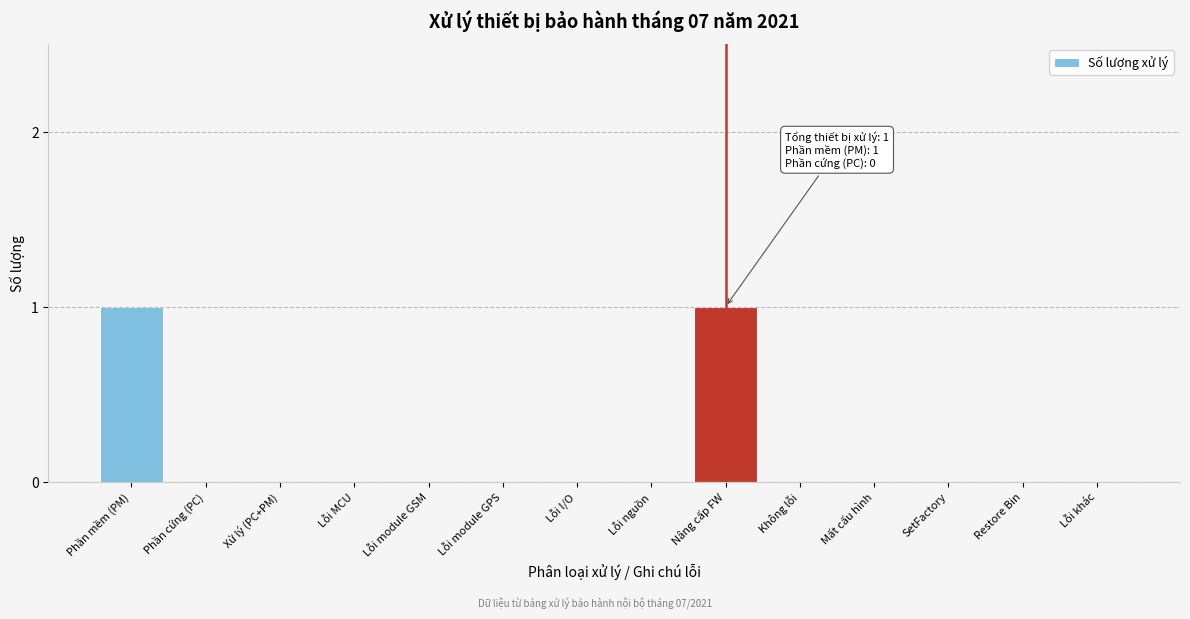

Reading left to right, transcribe all the data shown in this chart.

Phần mềm (PM)=1	Phần cứng (PC)=0	Xử lý (PC+PM)=0	Lỗi MCU=0	Lỗi module GSM=0	Lỗi module GPS=0	Lỗi I/O=0	Lỗi nguồn=0	Nâng cấp FW=1	Không lỗi=0	Mất cấu hình=0	SetFactory=0	Restore Bin=0	Lỗi khác=0